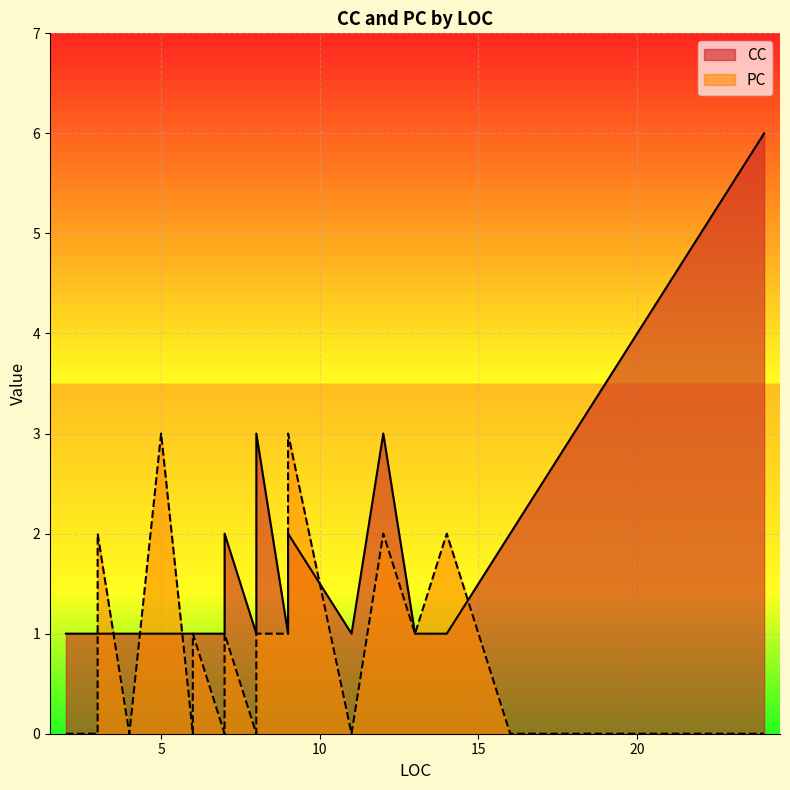

Which series has the largest range (max minus min)?

CC